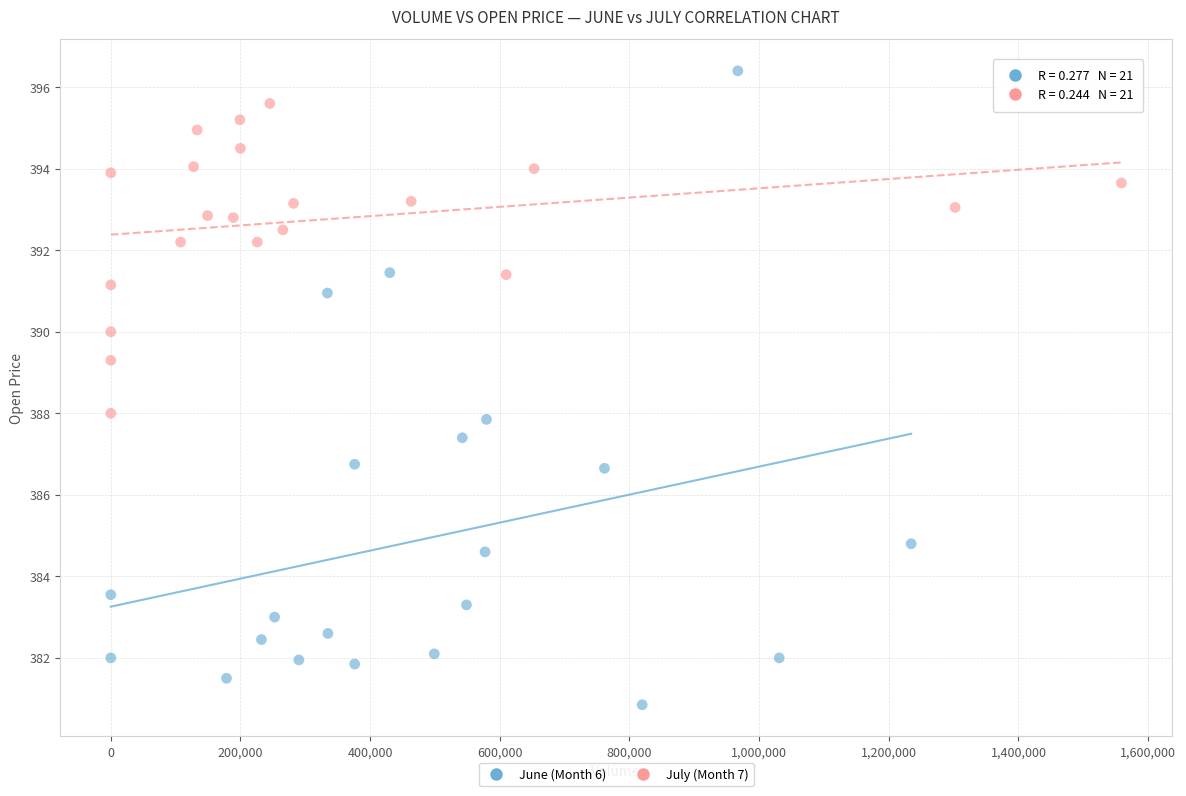

Which series has the widest spread of Y values?

June (Month 6)